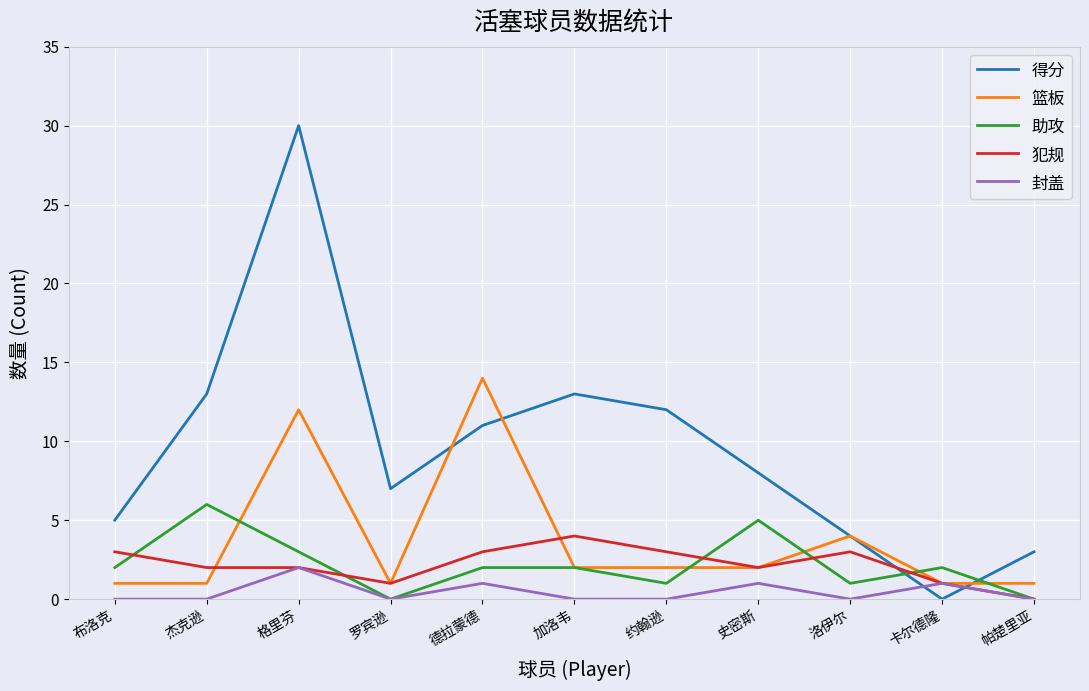

Which series has the largest range (max minus min)?

得分